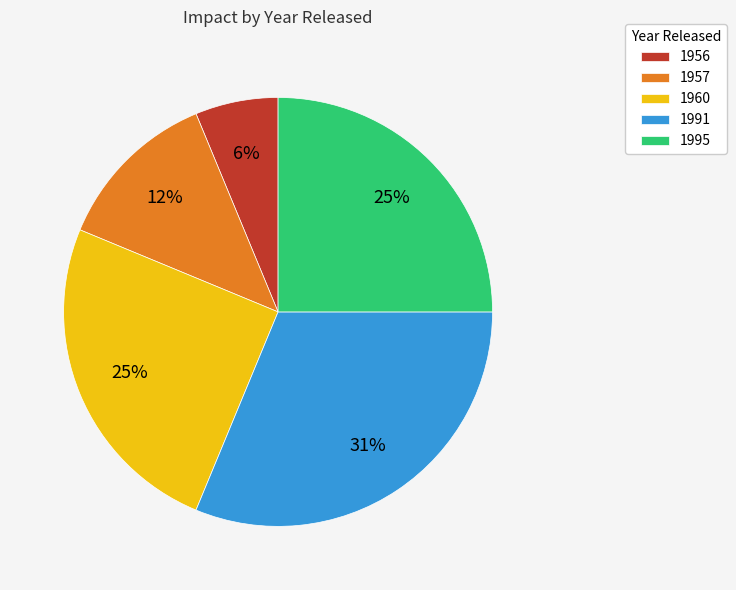

Is the sum of 1991 and 1995 greater than half?

Yes